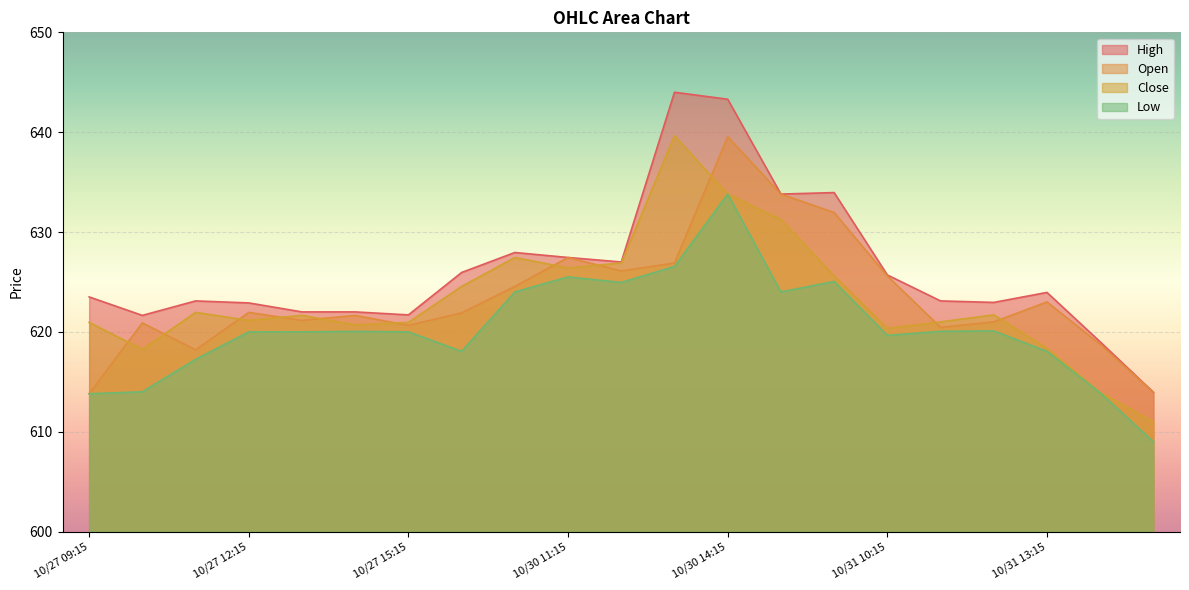

The value of High at 10/31 09:15 is 634.0. True or false?

True